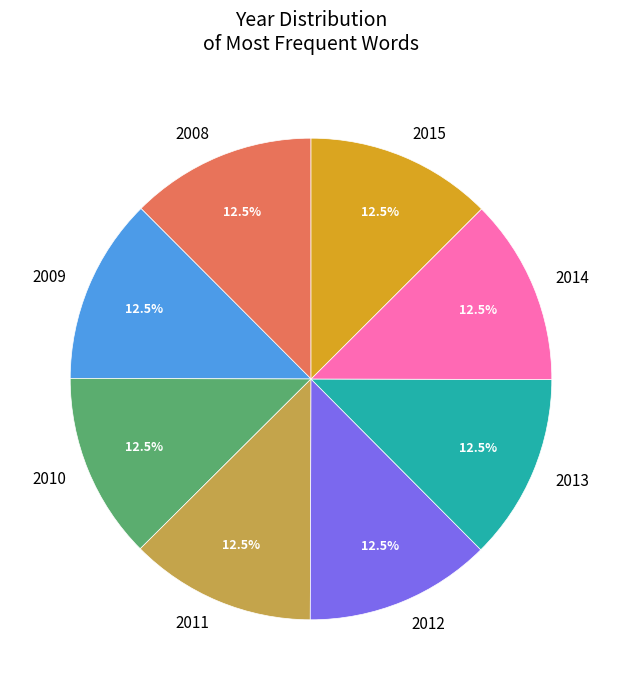

Does any single category account for the majority?

No